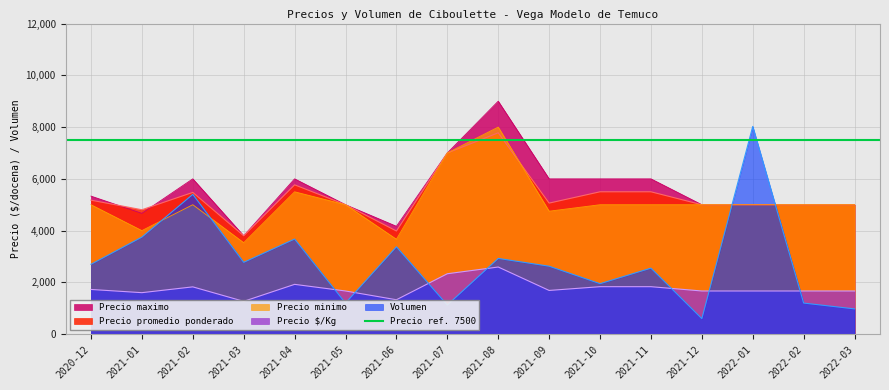

List the series in order of their peak value, lowest first.

Precio $/Kg, Precio promedio ponderado, Precio minimo, Volumen, Precio maximo